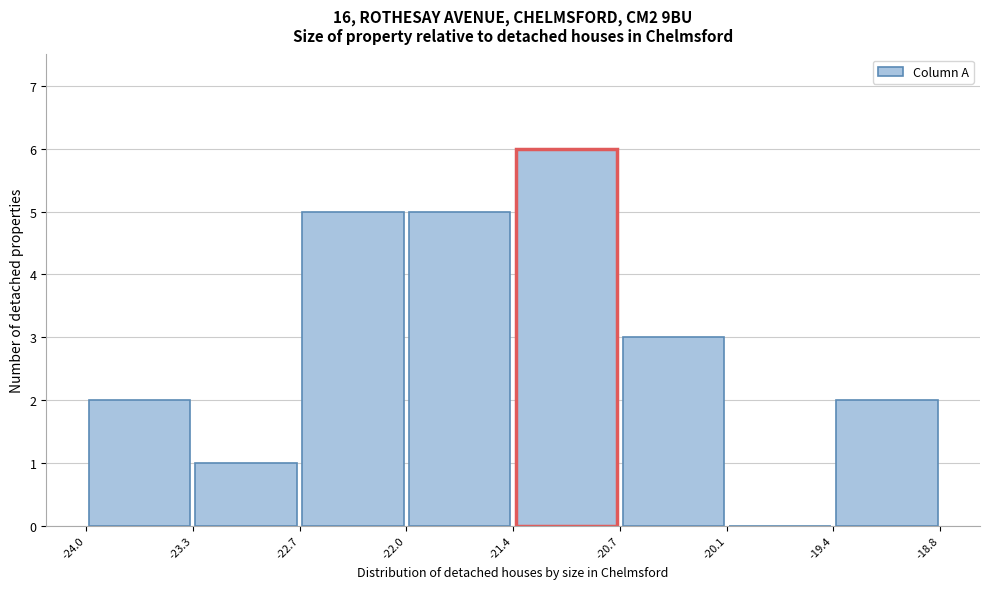

How tall is the bar that spans -23.3 to -22.7 on the x-axis? The values are not printed on the chart, so give them approximately, as read against the axis.

1